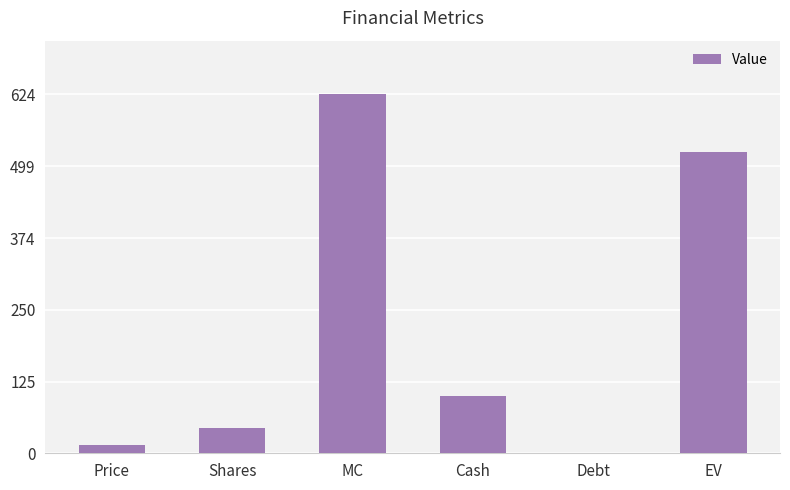

Are the bars horizontal?

No